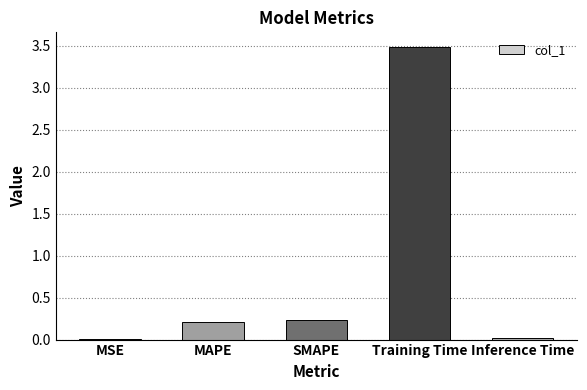

Which has a higher value, SMAPE or Training Time?

Training Time